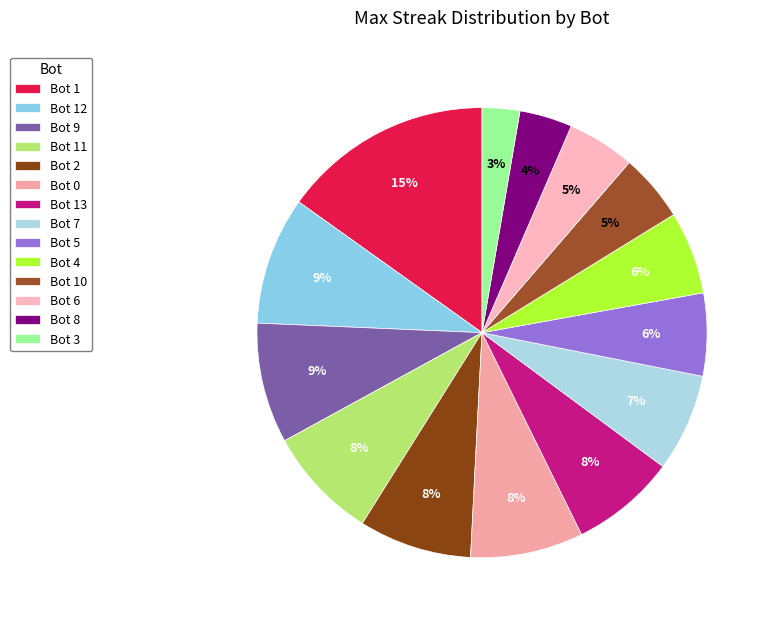

What is the total percentage of Bot 10 and Bot 9?

13.5%